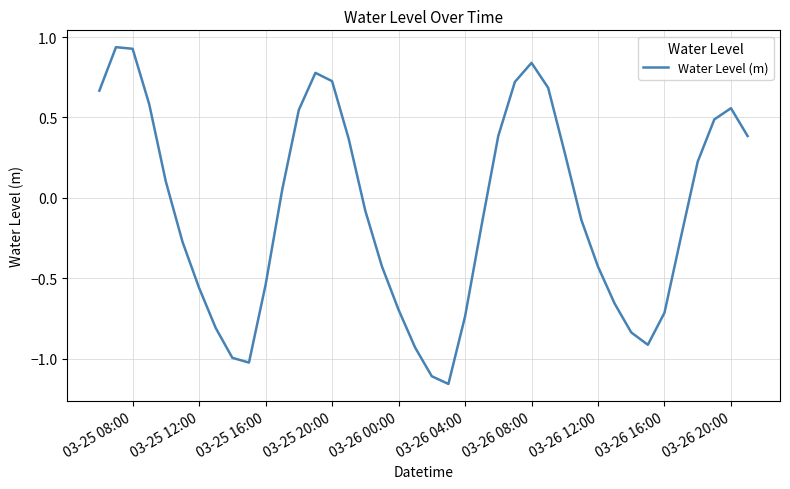

What is the difference between the maximum and minimum values?

2.1